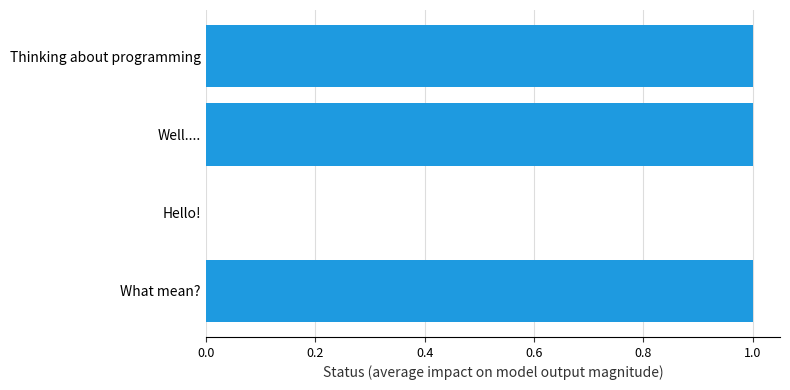

What is the sum of all values?

3